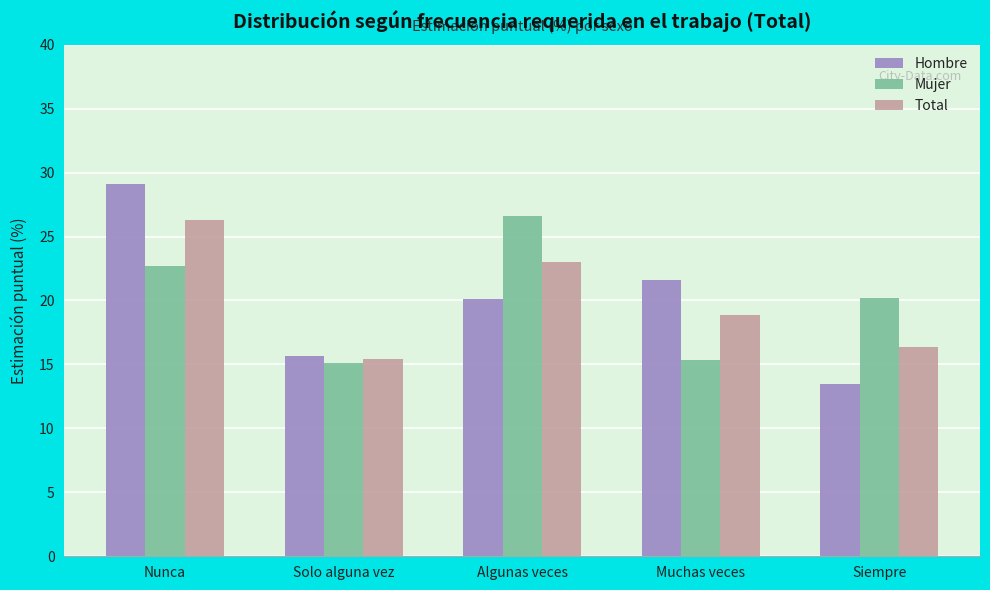

What is the difference between the highest and lowest values at Algunas veces?

6.5